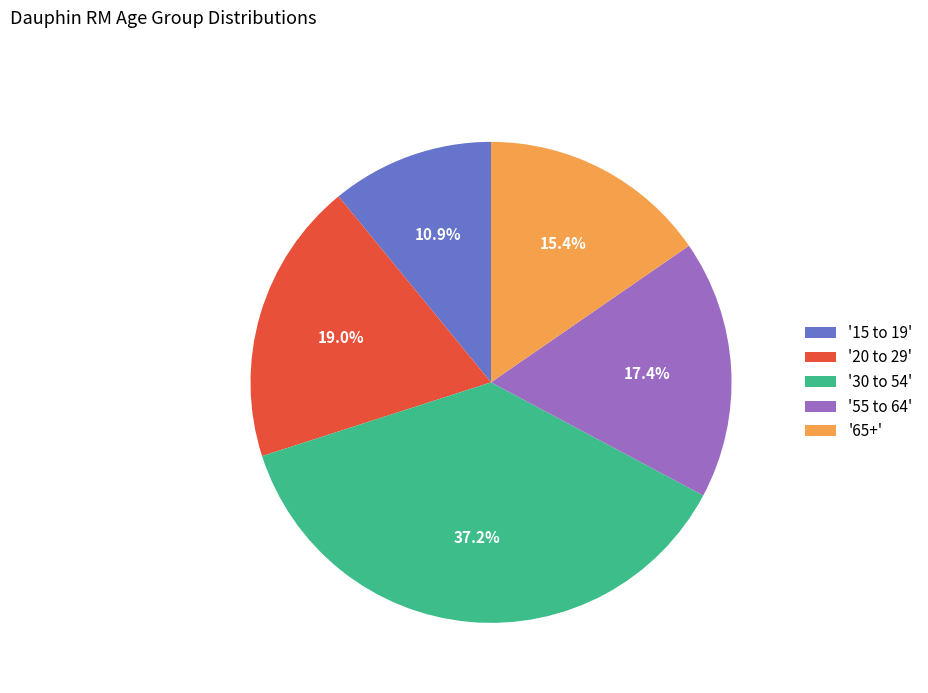

How much of the chart is everything except '15 to 19'?

89.1%